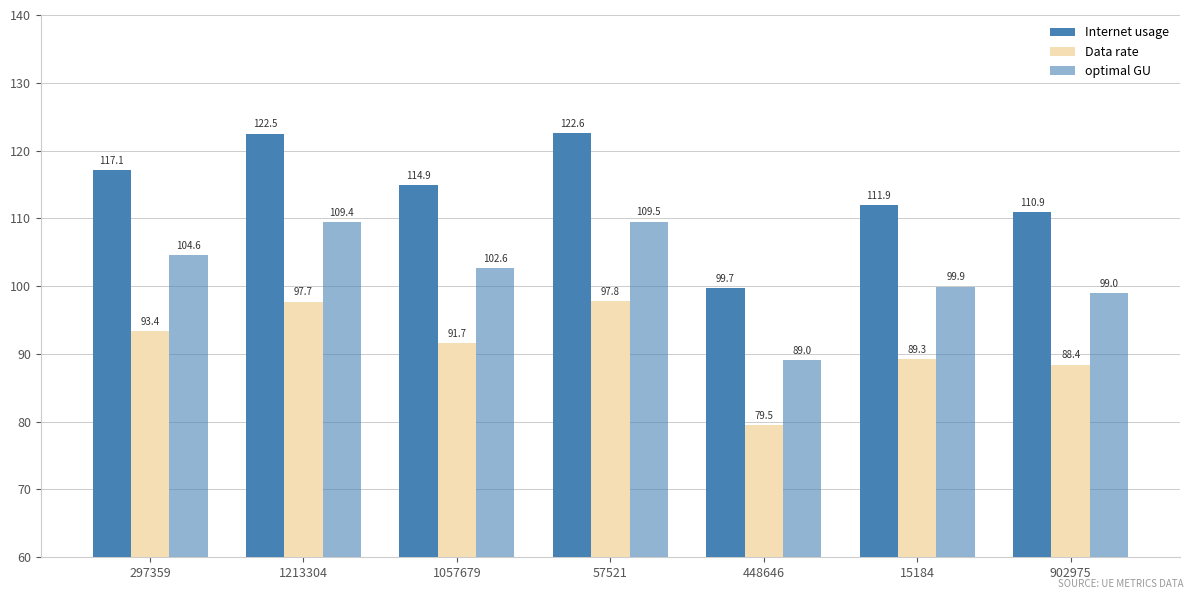

What is the difference between the maximum and minimum values in the optimal GU series?

20.5